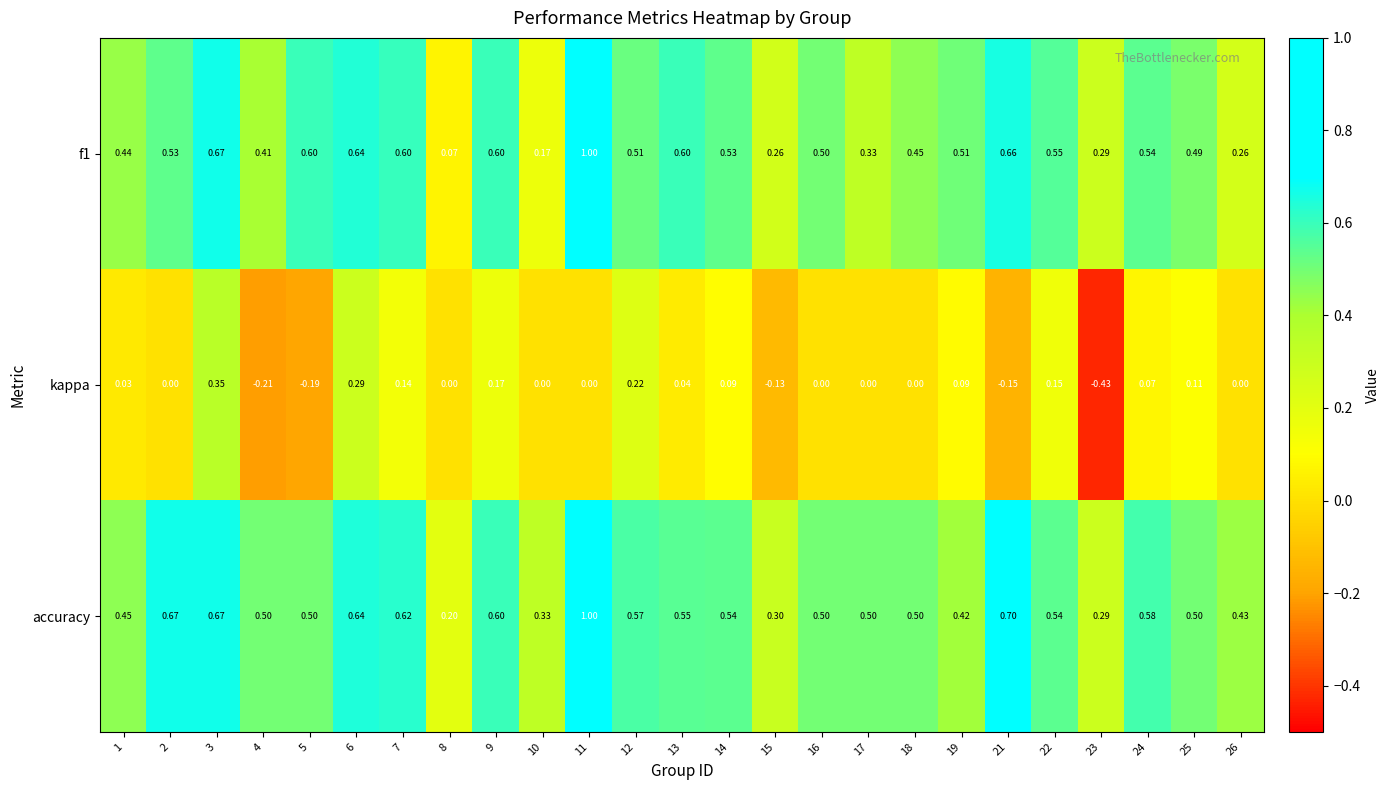

At how many categories does at least one series exceed 0?

25